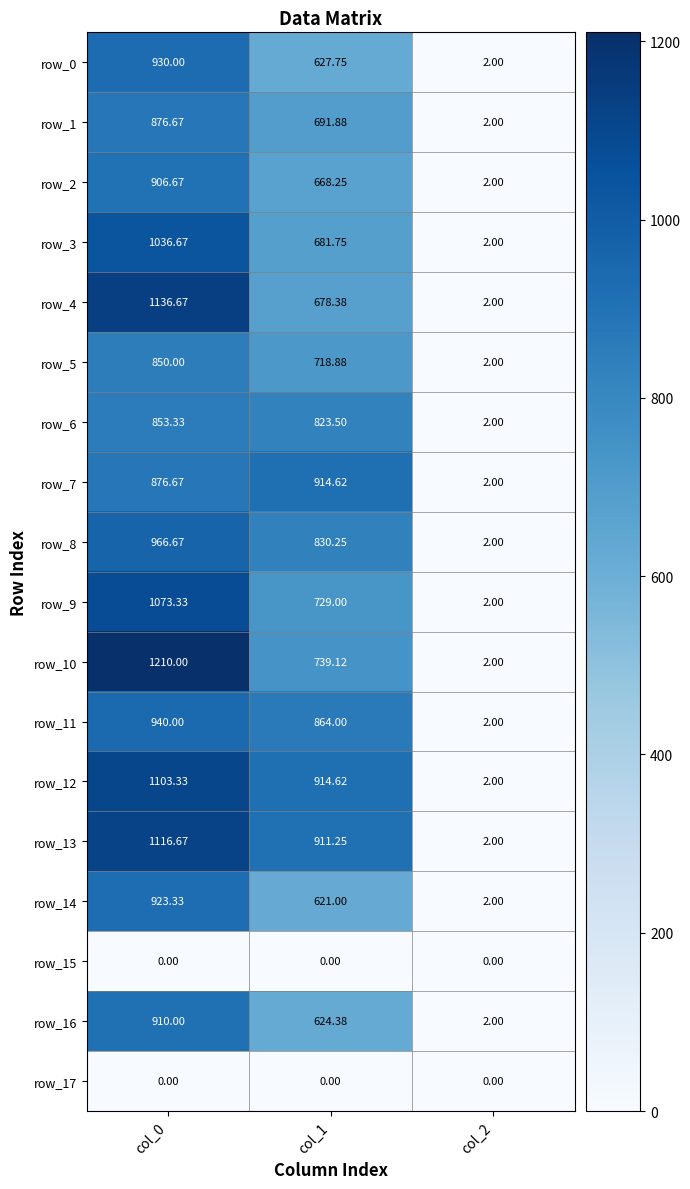

At how many categories does at least one series exceed 1097?

1